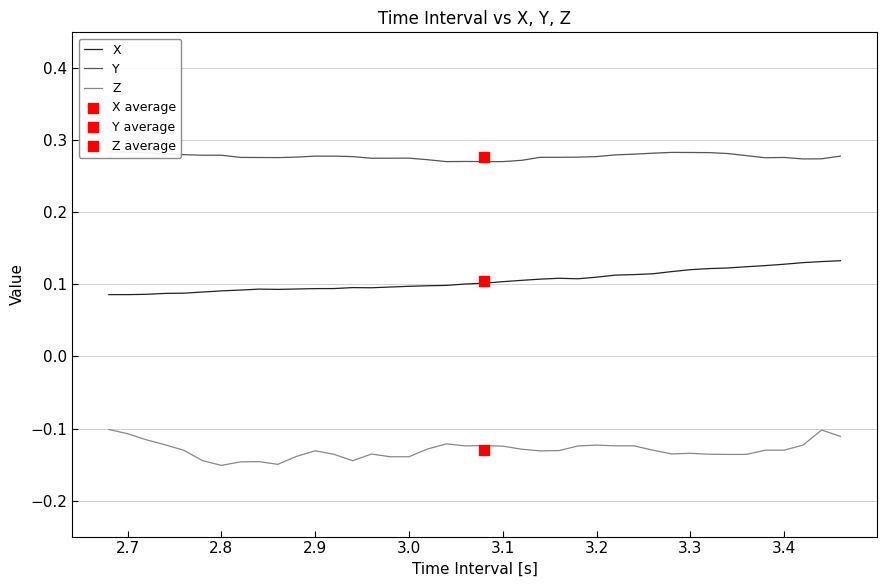

Which series contains the lowest Y value?

Z